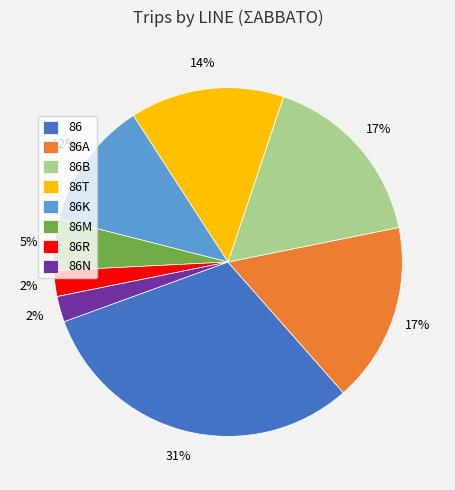

To the nearest percent, what portion does 86A represent?

17%